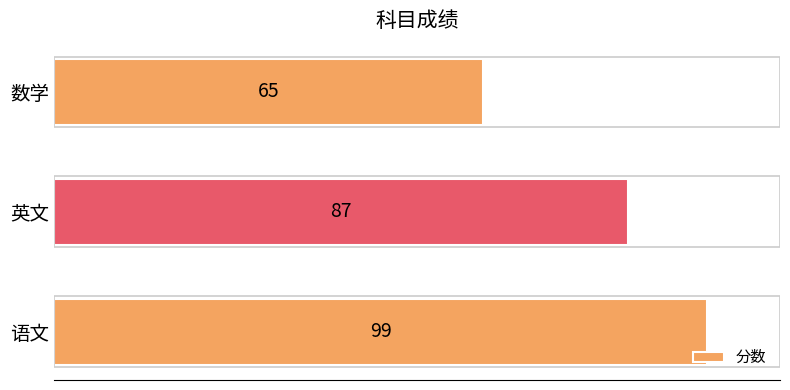

What is the difference between the maximum and minimum values?

34